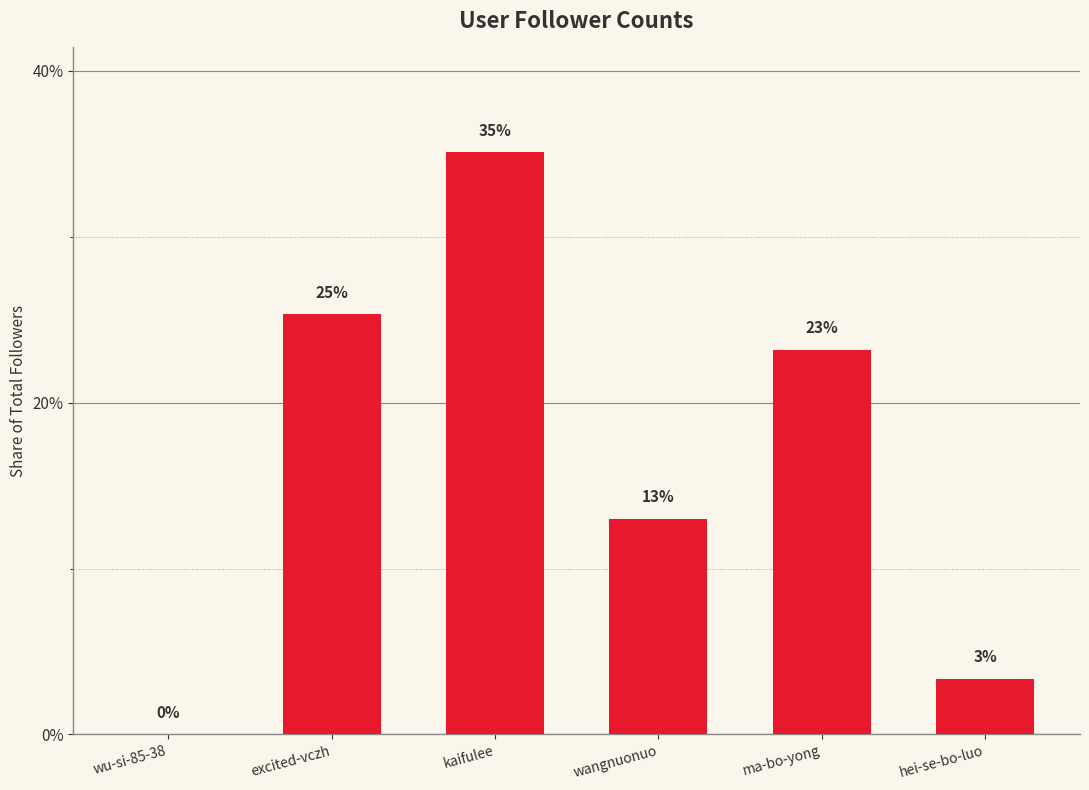

At which label is the value closest to 17?

wangnuonuo